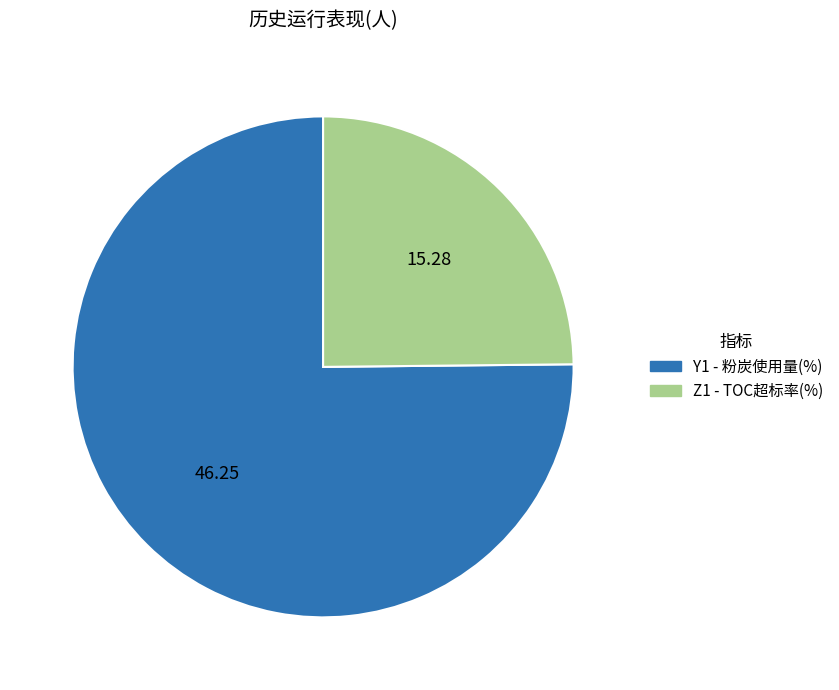

Is there any slice that represents more than half of the pie?

Yes